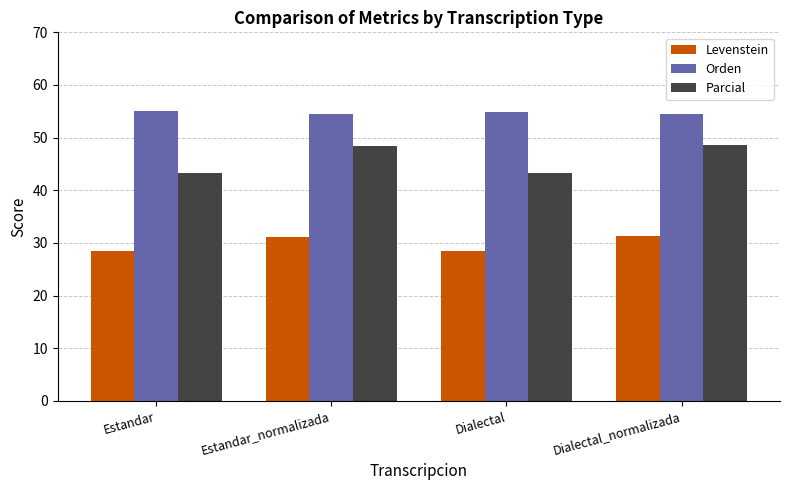

List the series in order of their overall mean, highest first.

Orden, Parcial, Levenstein